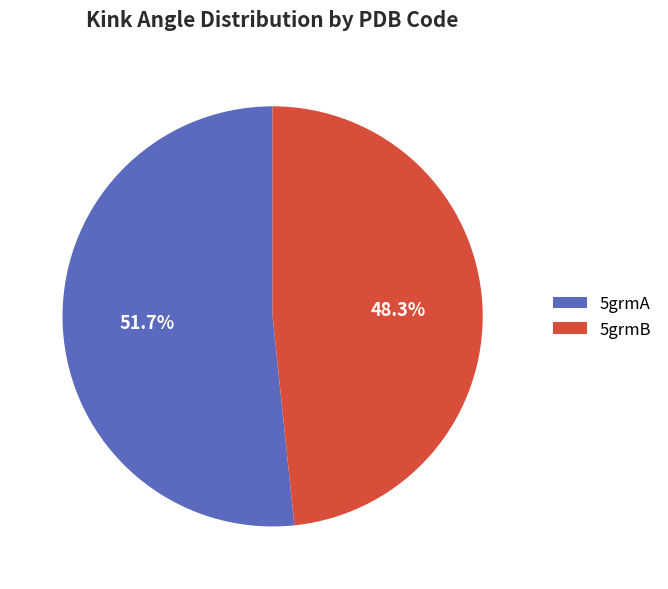

Between 5grmB and 5grmA, which is larger?

5grmA